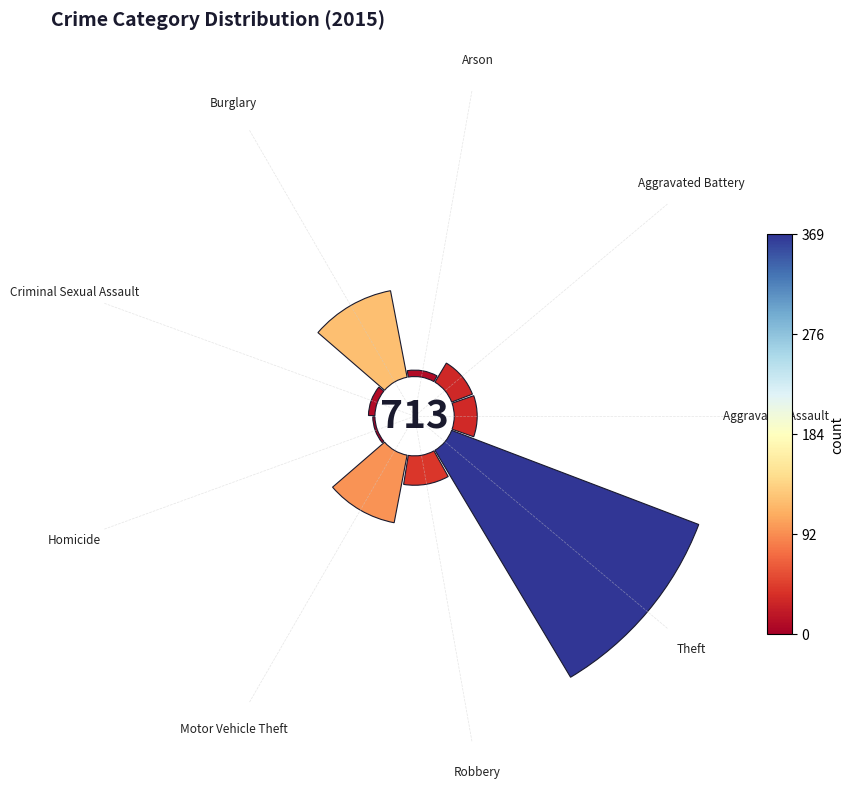

Rank the categories by value from highest to lowest.

Theft, Burglary, Motor Vehicle Theft, Robbery, Aggravated Assault, Aggravated Battery, Arson, Criminal Sexual Assault, Homicide